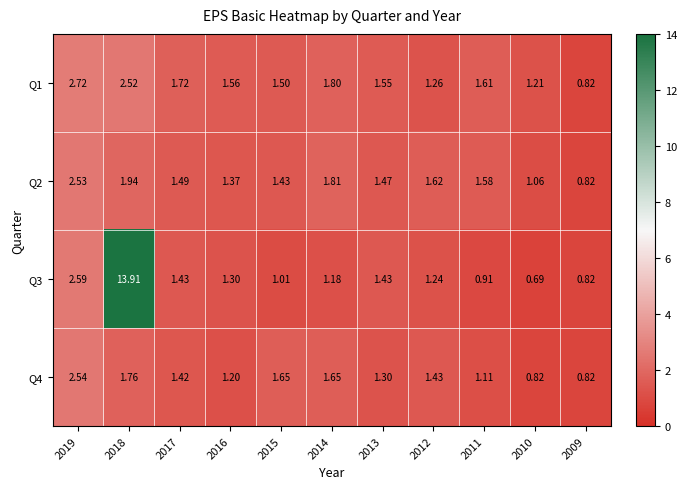

Reading left to right, list all the values displayed in this chart.

Q1: 2019=2.7	2018=2.5	2017=1.7	2016=1.6	2015=1.5	2014=1.8	2013=1.6	2012=1.3	2011=1.6	2010=1.2	2009=0.8
Q2: 2019=2.5	2018=1.9	2017=1.5	2016=1.4	2015=1.4	2014=1.8	2013=1.5	2012=1.6	2011=1.6	2010=1.1	2009=0.8
Q3: 2019=2.6	2018=13.9	2017=1.4	2016=1.3	2015=1.0	2014=1.2	2013=1.4	2012=1.2	2011=0.9	2010=0.7	2009=0.8
Q4: 2019=2.5	2018=1.8	2017=1.4	2016=1.2	2015=1.6	2014=1.6	2013=1.3	2012=1.4	2011=1.1	2010=0.8	2009=0.8